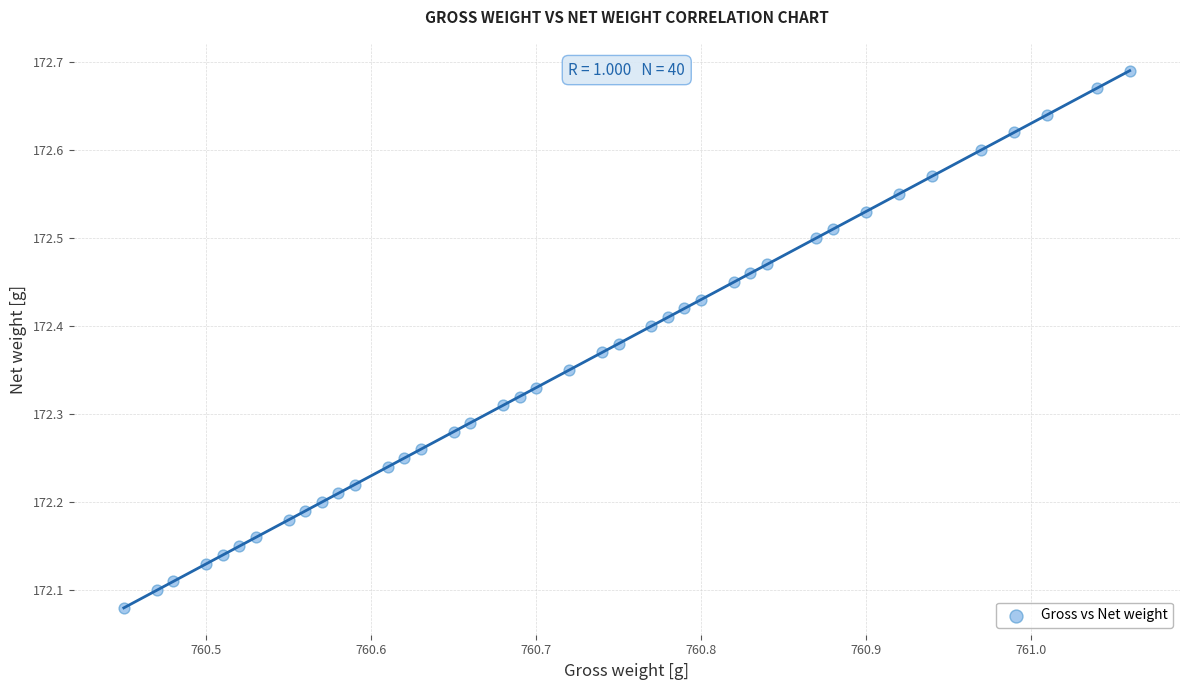

What is the range of X values (max minus min)?

0.6